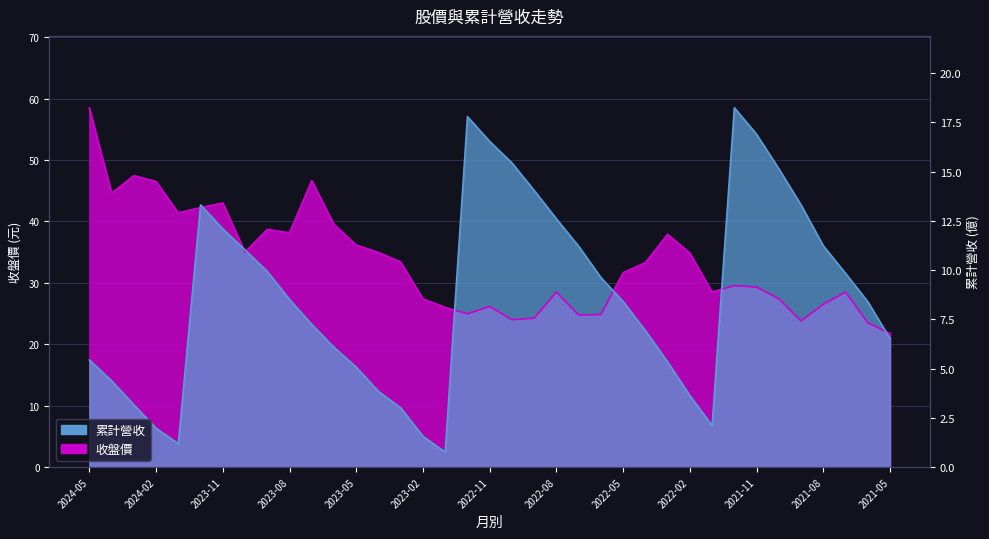

Between 2021-08 and 2021-11, which is larger?

2021-11